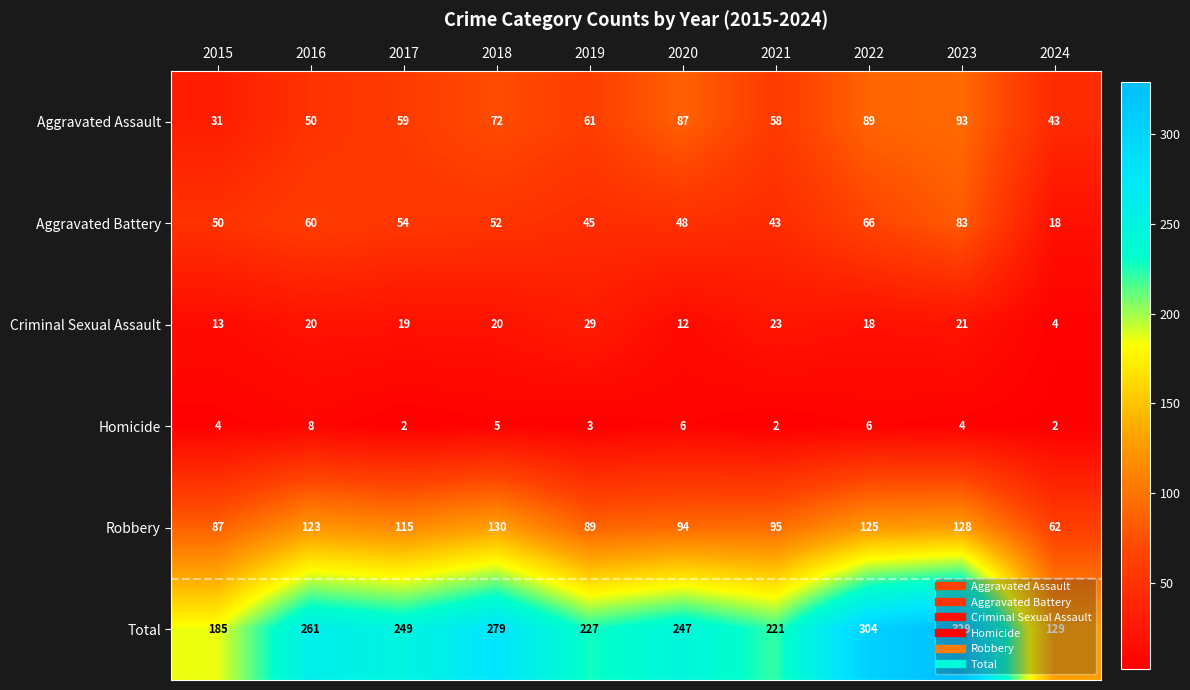

What is the difference between the second highest and second lowest values in the Robbery series?

41